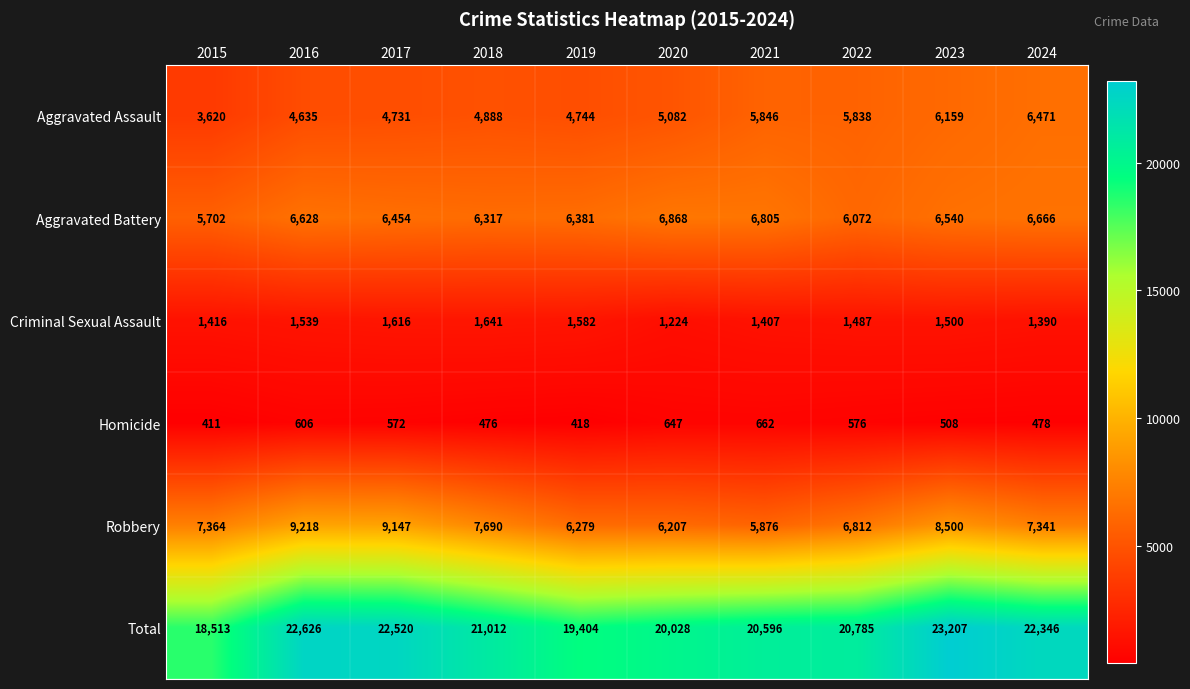

The value of Total at 2018 is 6330. True or false?

False